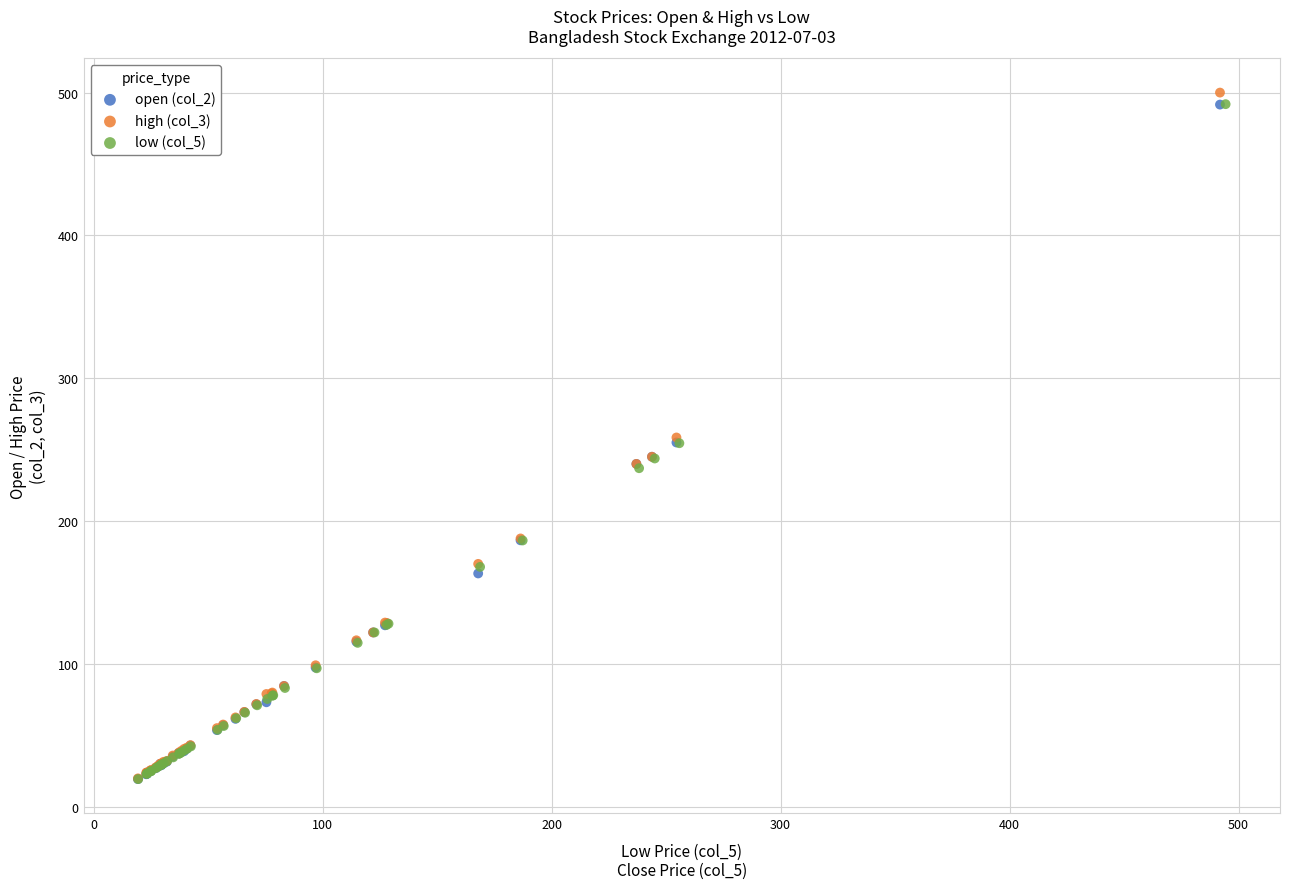

Which series has the largest Y range (max minus min)?

high (col_3)